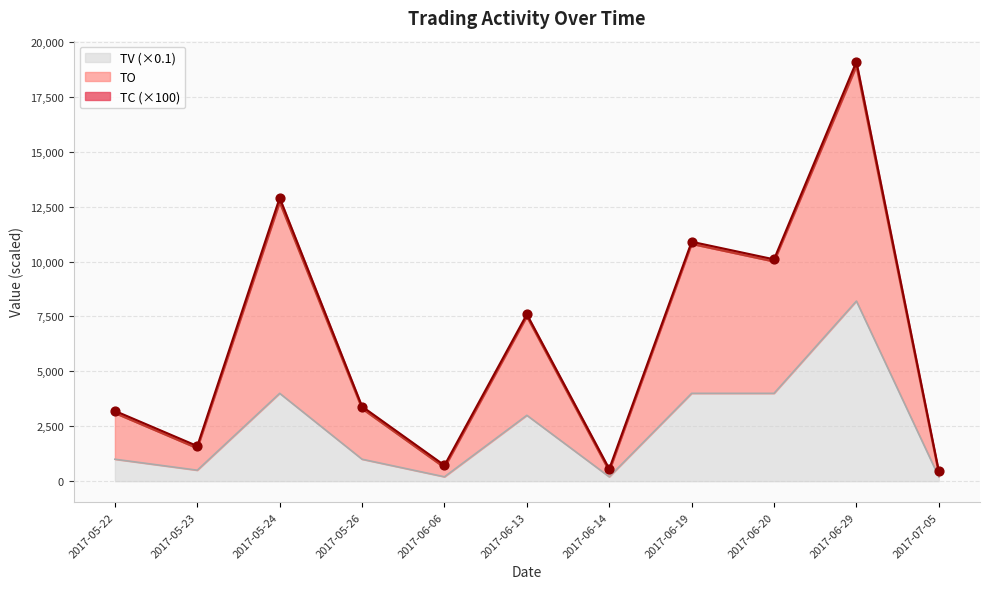

Which series has the largest Y range (max minus min)?

TO